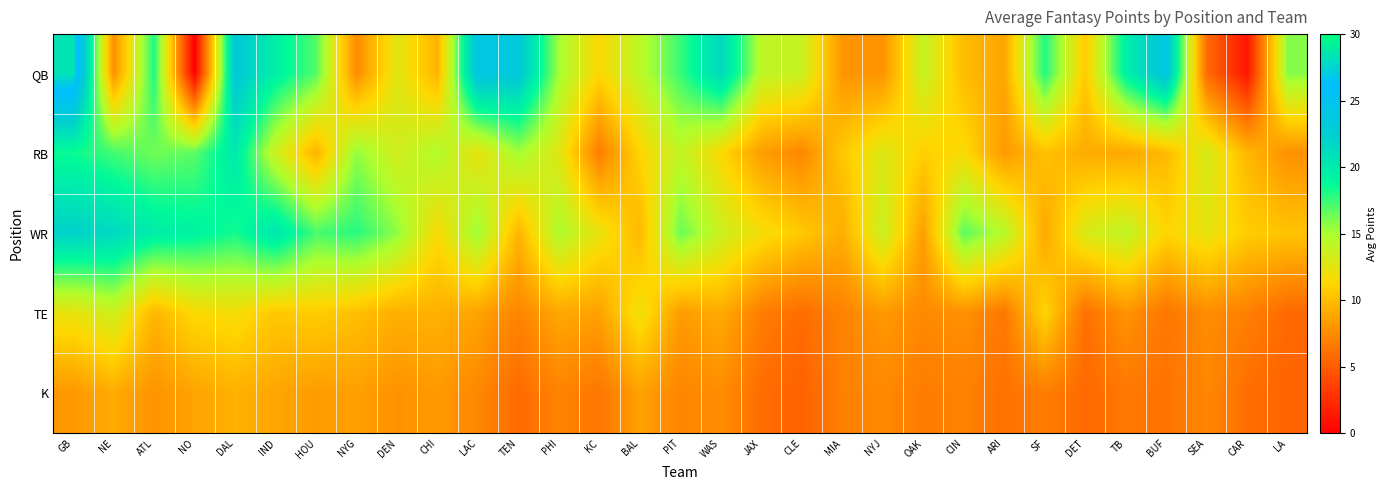

Reading left to right, list all the values displayed in this chart.

QB: GB=28.4	NE=7.7	ATL=18.1	NO=0.0	DAL=23.3	IND=19.6	HOU=17.0	NYG=7.5	DEN=12.7	CHI=9.5	LAC=24.1	TEN=23.3	PHI=15.2	KC=11.3	BAL=14.4	PIT=17.5	WAS=21.4	JAX=14.3	CLE=13.8	MIA=8.0	NYJ=7.9	OAK=14.0	CIN=9.9	ARI=8.8	SF=18.1	DET=10.6	TB=19.5	BUF=23.8	SEA=5.9	CAR=1.2	LA=15.9
RB: GB=18.5	NE=17.3	ATL=16.3	NO=16.8	DAL=20.1	IND=13.6	HOU=9.5	NYG=15.6	DEN=13.4	CHI=14.8	LAC=12.3	TEN=15.2	PHI=12.7	KC=6.8	BAL=11.2	PIT=14.1	WAS=11.4	JAX=8.4	CLE=7.3	MIA=10.5	NYJ=12.9	OAK=10.9	CIN=11.6	ARI=8.2	SF=10.2	DET=9.1	TB=8.9	BUF=9.8	SEA=13.2	CAR=9.7	LA=7.8
WR: GB=22.1	NE=21.5	ATL=19.8	NO=19.3	DAL=18.3	IND=20.4	HOU=17.2	NYG=17.9	DEN=15.7	CHI=11.5	LAC=15.4	TEN=9.6	PHI=14.9	KC=12.3	BAL=9.7	PIT=16.5	WAS=13.7	JAX=11.8	CLE=10.6	MIA=9.2	NYJ=13.8	OAK=8.4	CIN=16.8	ARI=14.6	SF=8.9	DET=13.1	TB=14.2	BUF=11.2	SEA=12.4	CAR=10.8	LA=10.3
TE: GB=12.3	NE=13.6	ATL=9.6	NO=11.4	DAL=11.8	IND=10.5	HOU=10.8	NYG=10.1	DEN=9.3	CHI=9.4	LAC=8.7	TEN=7.2	PHI=8.9	KC=8.6	BAL=12.1	PIT=8.3	WAS=9.1	JAX=6.8	CLE=5.9	MIA=7.1	NYJ=8.2	OAK=7.4	CIN=7.8	ARI=6.5	SF=11.2	DET=6.1	TB=7.9	BUF=6.4	SEA=7.6	CAR=6.9	LA=5.7
K: GB=8.1	NE=9.1	ATL=7.9	NO=8.7	DAL=9.4	IND=8.8	HOU=8.3	NYG=8.5	DEN=7.8	CHI=8.2	LAC=7.3	TEN=5.8	PHI=7.1	KC=6.4	BAL=8.6	PIT=7.2	WAS=7.6	JAX=5.9	CLE=5.3	MIA=6.9	NYJ=7.4	OAK=6.7	CIN=7.0	ARI=6.1	SF=6.8	DET=5.7	TB=6.5	BUF=6.2	SEA=7.3	CAR=6.0	LA=5.4